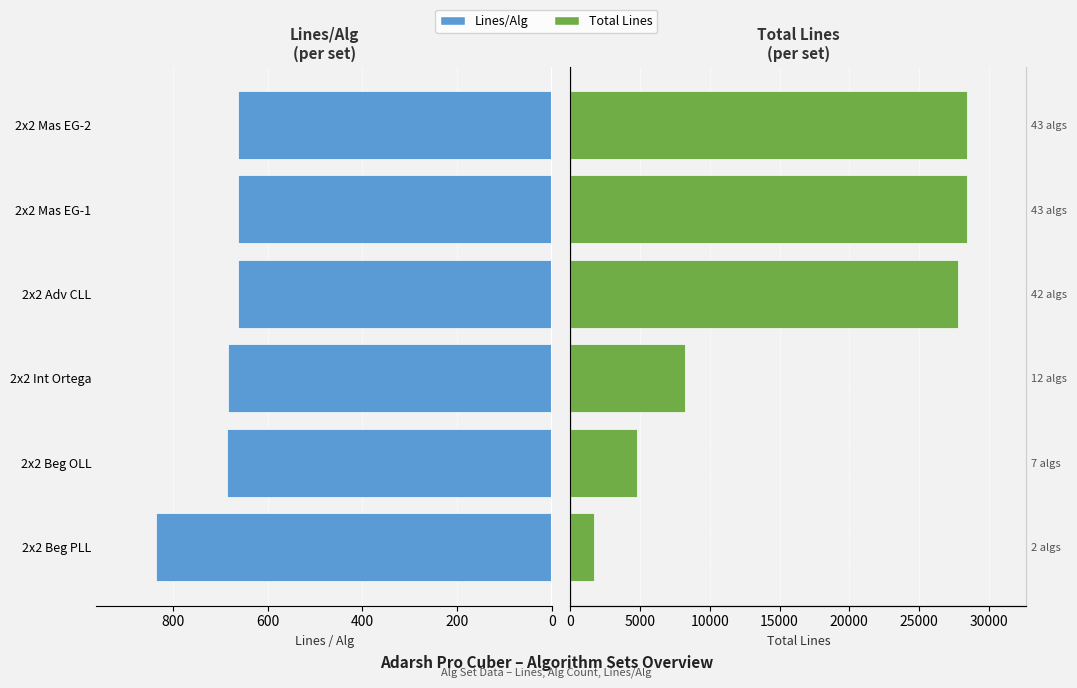

List the series in order of their overall mean, highest first.

Total Lines, Lines/Alg